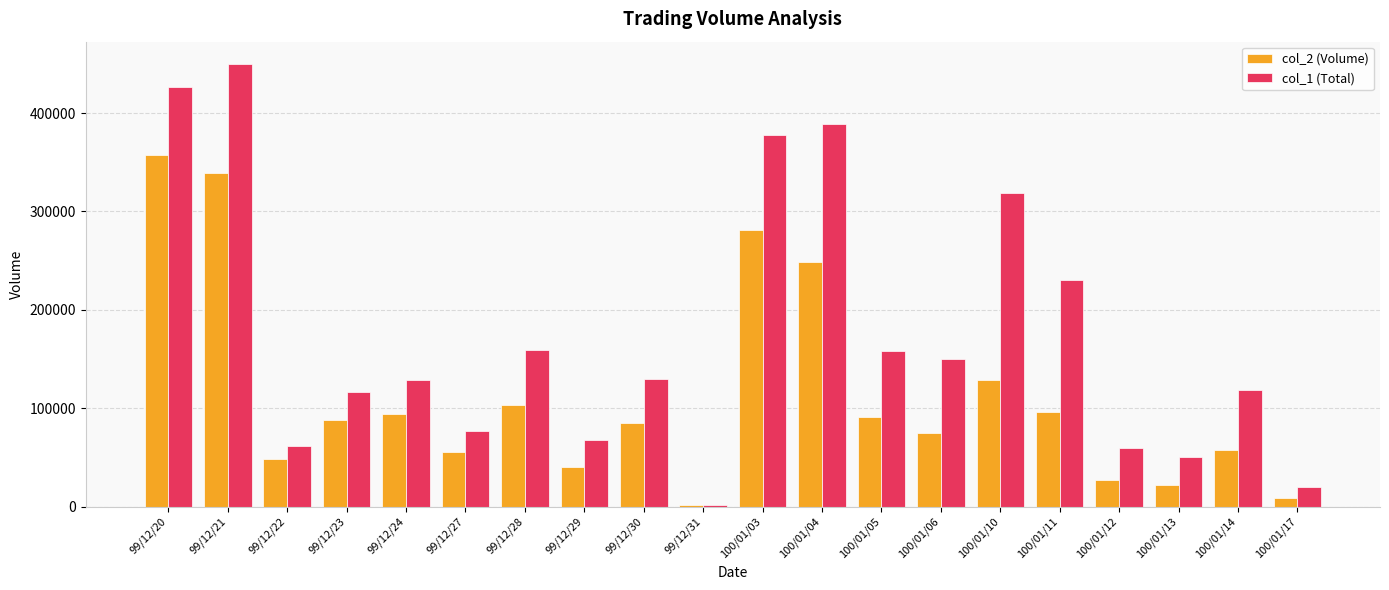

At which label does col_1 (Total) reach its peak?

99/12/21